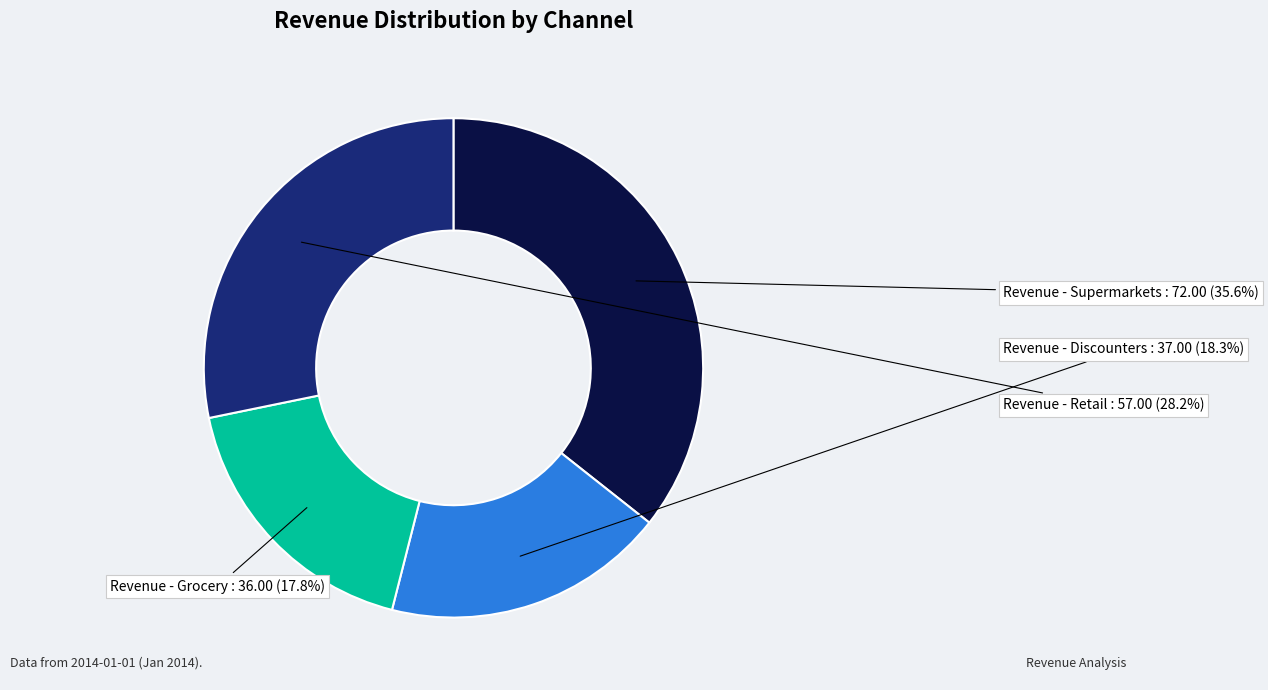

Count the number of slices in the pie.

4